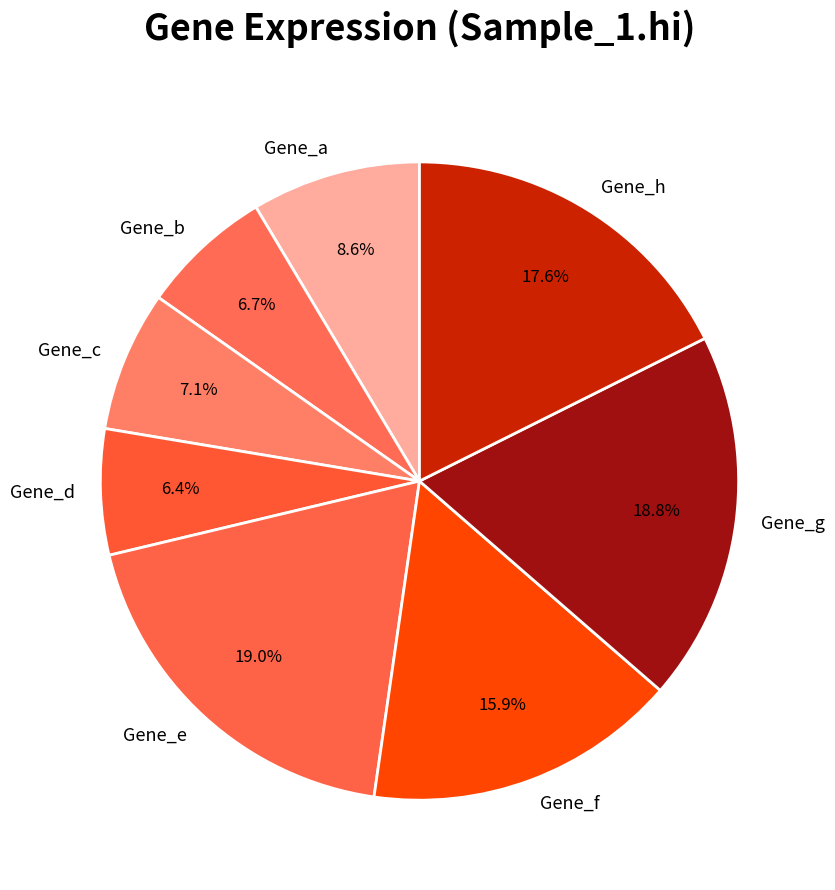

Do Gene_g and Gene_a together represent more than half of the pie?

No